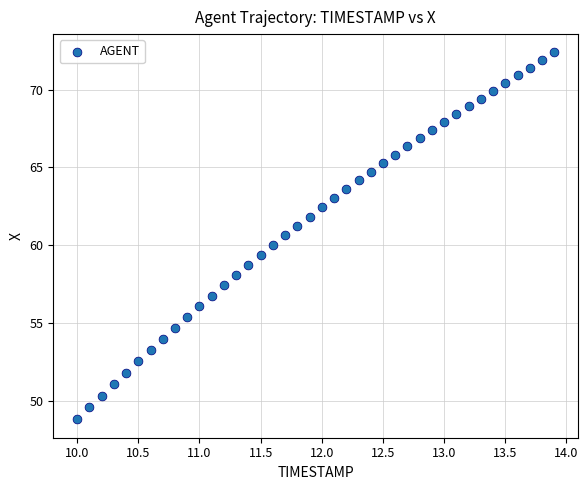

What is the range of Y values (max minus min)?

23.6